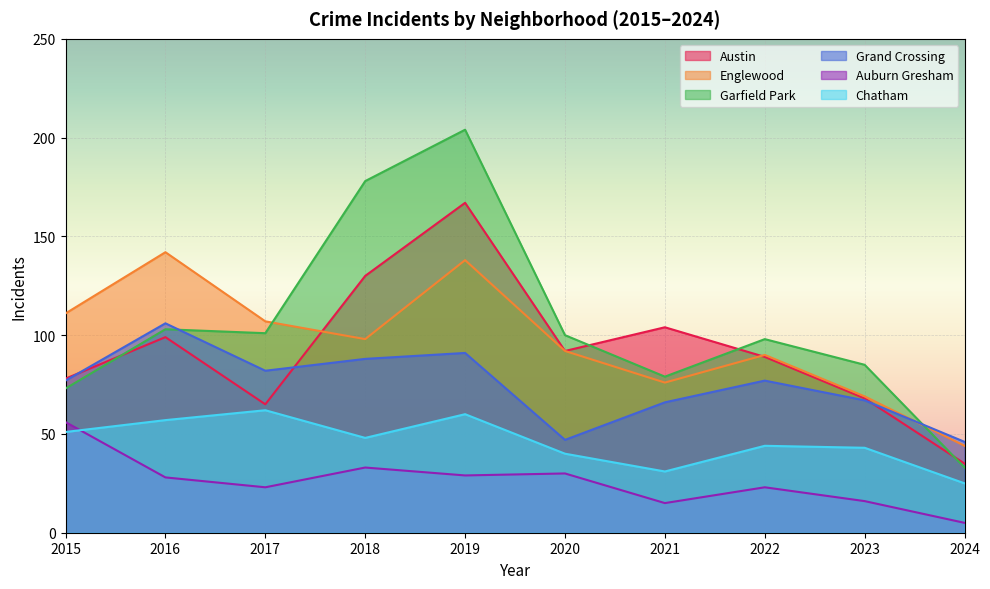

List the series in order of their peak value, highest first.

Garfield Park, Austin, Englewood, Grand Crossing, Chatham, Auburn Gresham